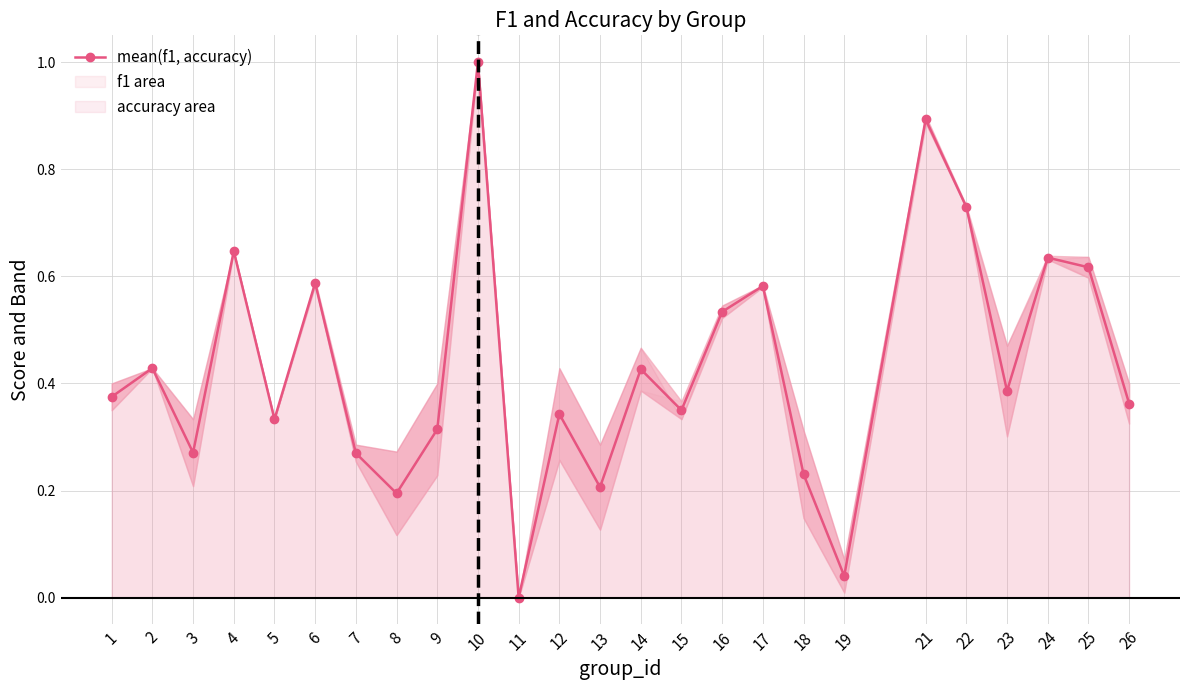

Which category has the lowest value across all series?

11